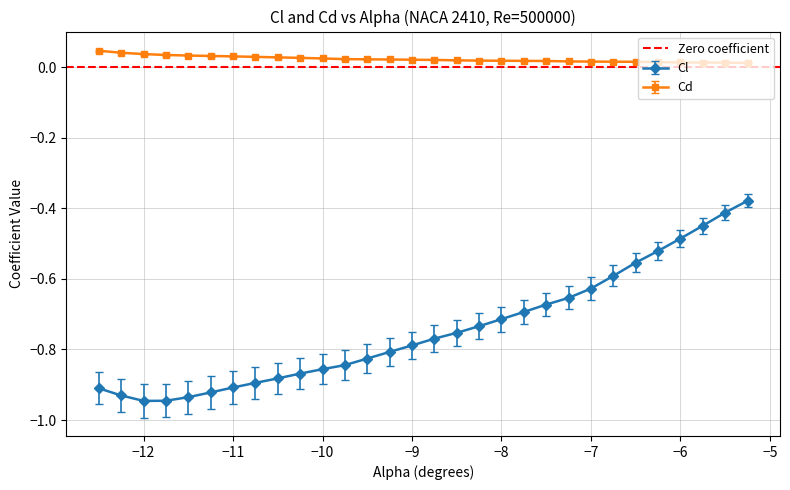

What is the sum of all Cd values?

0.7